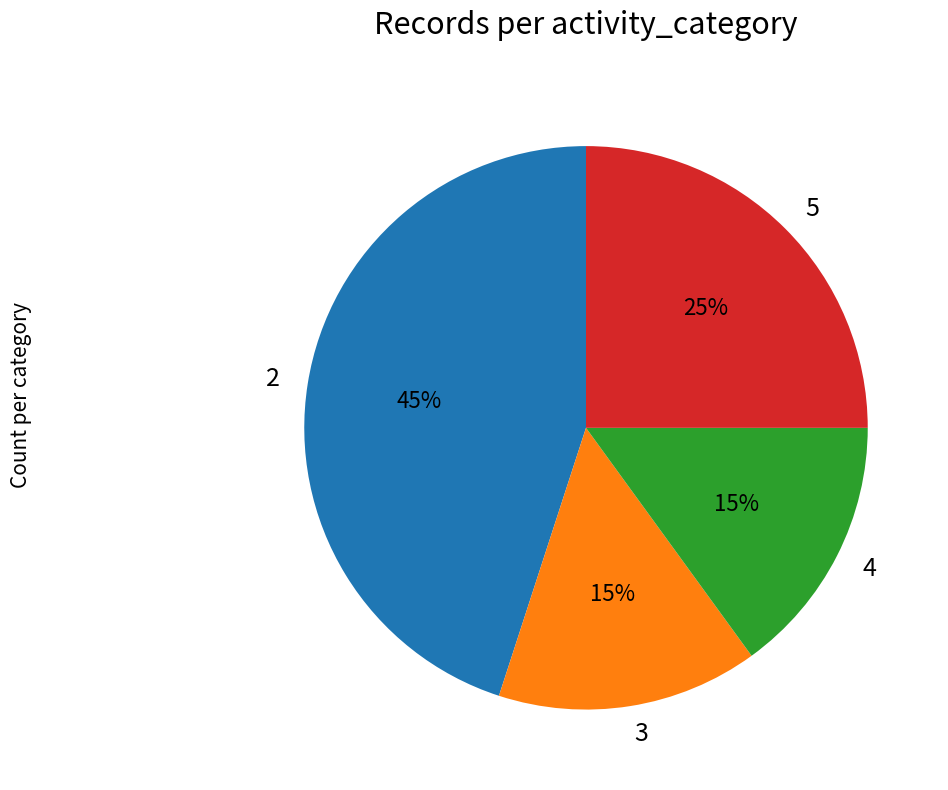

Is there any slice that represents more than half of the pie?

No